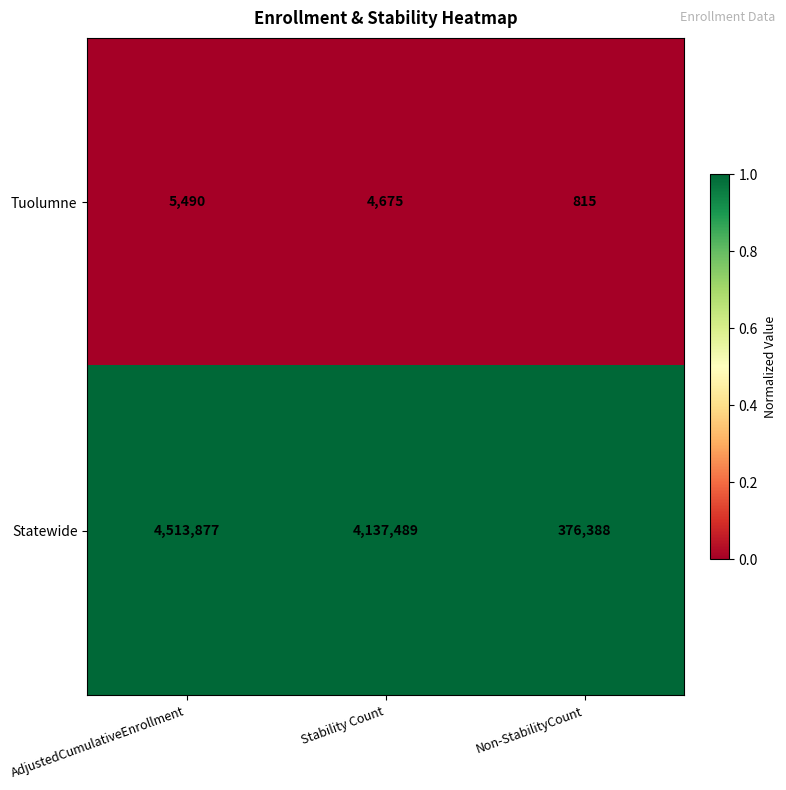

Which series has the largest range (max minus min)?

Statewide